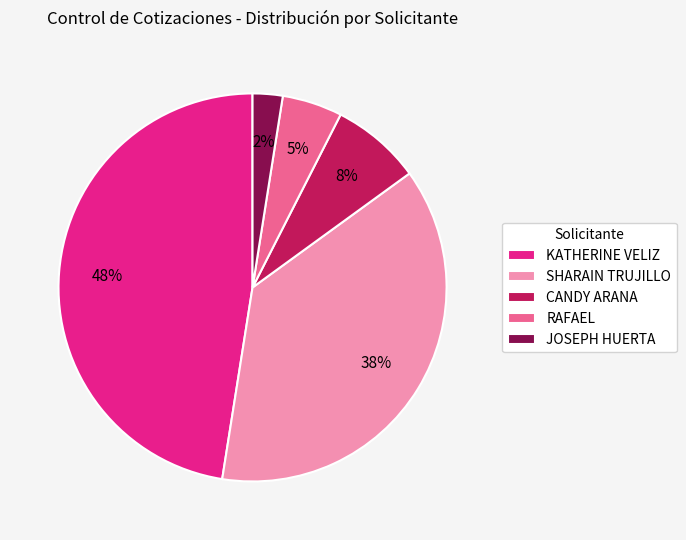

To the nearest percent, what percentage of the pie is CANDY ARANA?

8%